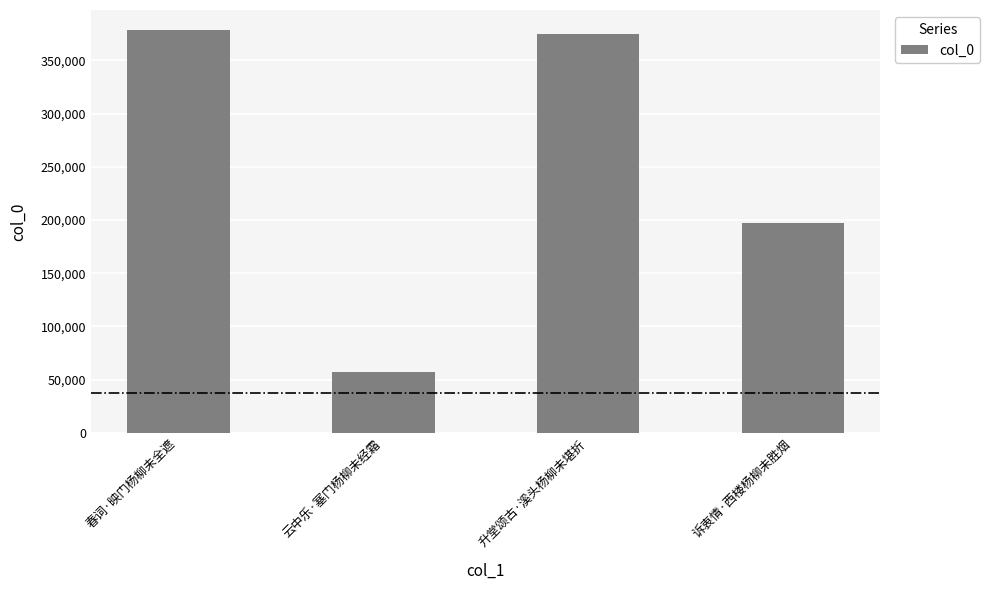

How many bars are there in total?

4